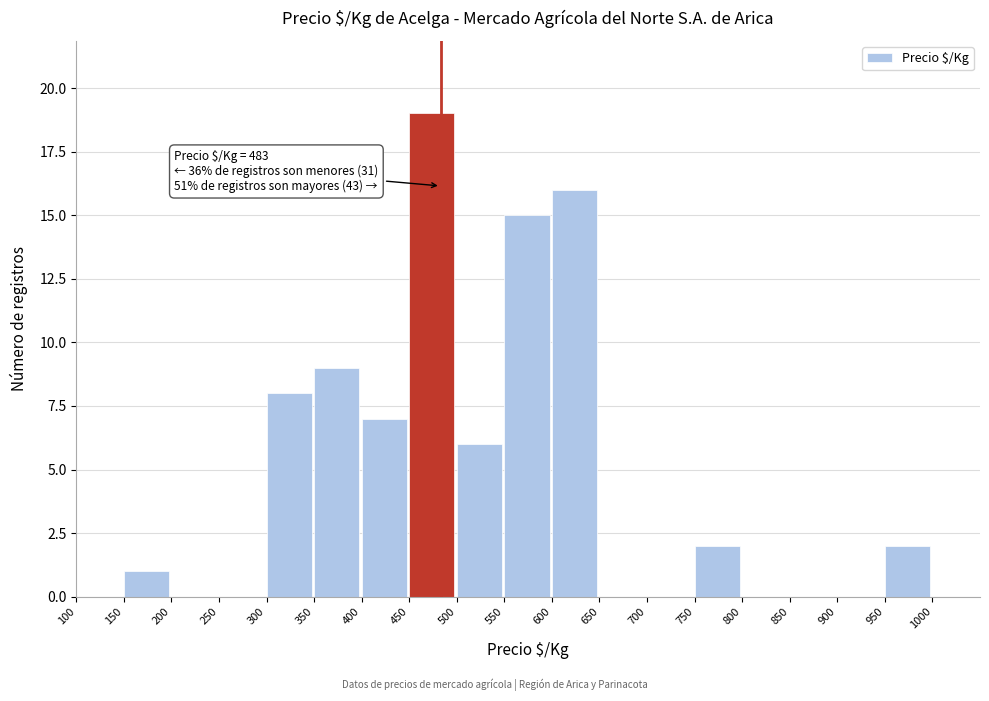

Which range on the x-axis has the tallest bar?

450 to 500